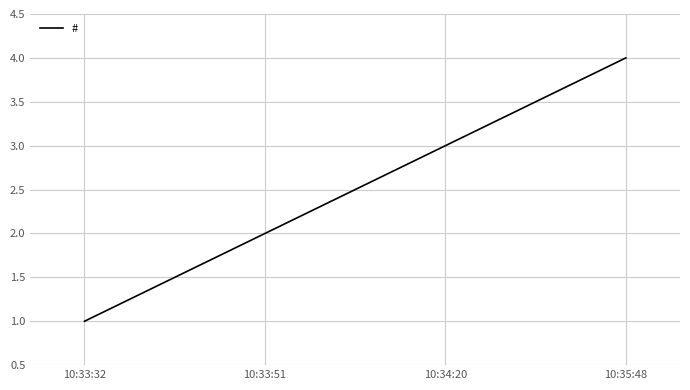

Reading right to left, transcribe all the data shown in this chart.

10:35:48=4	10:34:20=3	10:33:51=2	10:33:32=1